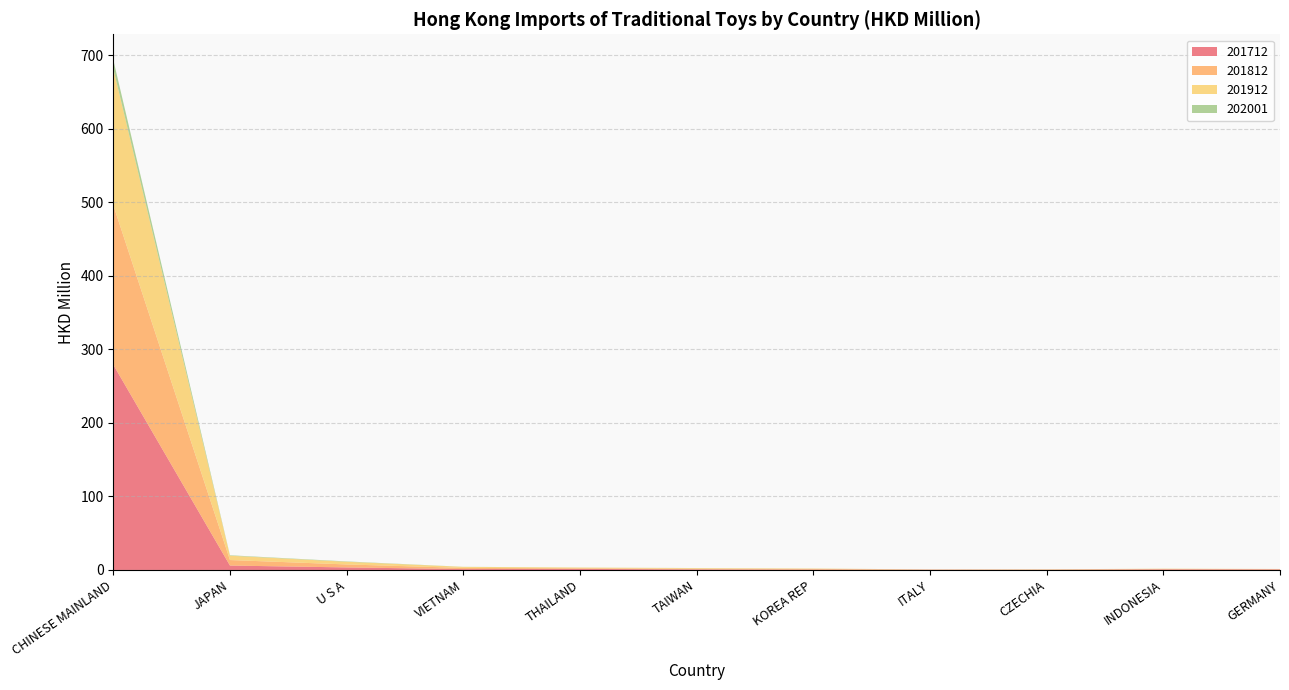

Reading right to left, extract all data points from this chart.

201712: GERMANY=0.8	INDONESIA=0.8	CZECHIA=0.3	ITALY=0.3	KOREA REP=0.4	TAIWAN=0.9	THAILAND=1.4	VIETNAM=1.2	U S A=3.5	JAPAN=6.0	CHINESE MAINLAND=279.0
201812: GERMANY=0.3	INDONESIA=0.6	CZECHIA=0.3	ITALY=0.3	KOREA REP=1.1	TAIWAN=0.8	THAILAND=0.9	VIETNAM=1.6	U S A=4.0	JAPAN=7.5	CHINESE MAINLAND=217.0
201912: GERMANY=0.3	INDONESIA=0.3	CZECHIA=0.3	ITALY=0.2	KOREA REP=0.5	TAIWAN=0.9	THAILAND=0.9	VIETNAM=1.4	U S A=3.6	JAPAN=5.9	CHINESE MAINLAND=185.7
202001: GERMANY=0.0	INDONESIA=0.0	CZECHIA=0.0	ITALY=0.0	KOREA REP=0.0	TAIWAN=0.1	THAILAND=0.1	VIETNAM=0.1	U S A=0.5	JAPAN=0.6	CHINESE MAINLAND=11.9